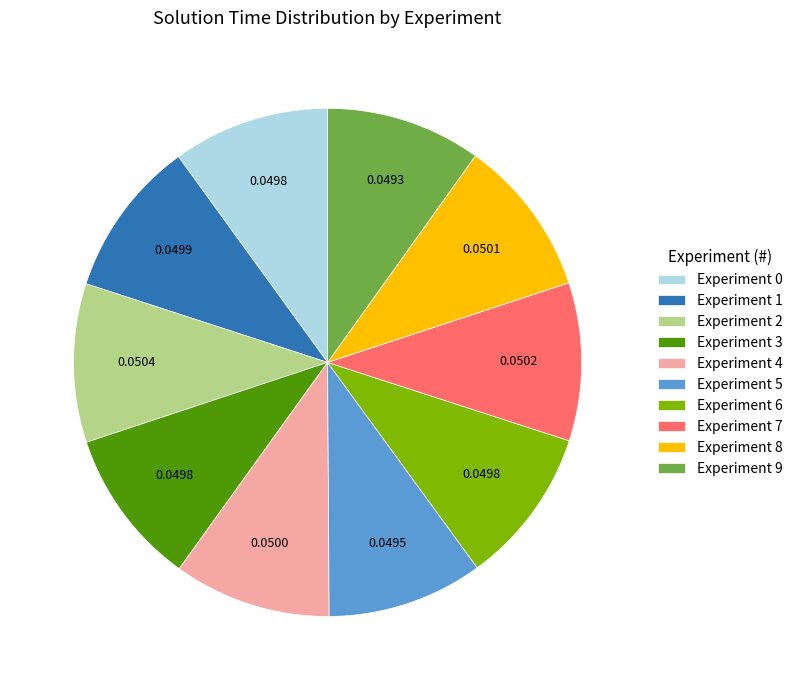

Does Experiment 0 represent more than half of the total?

No